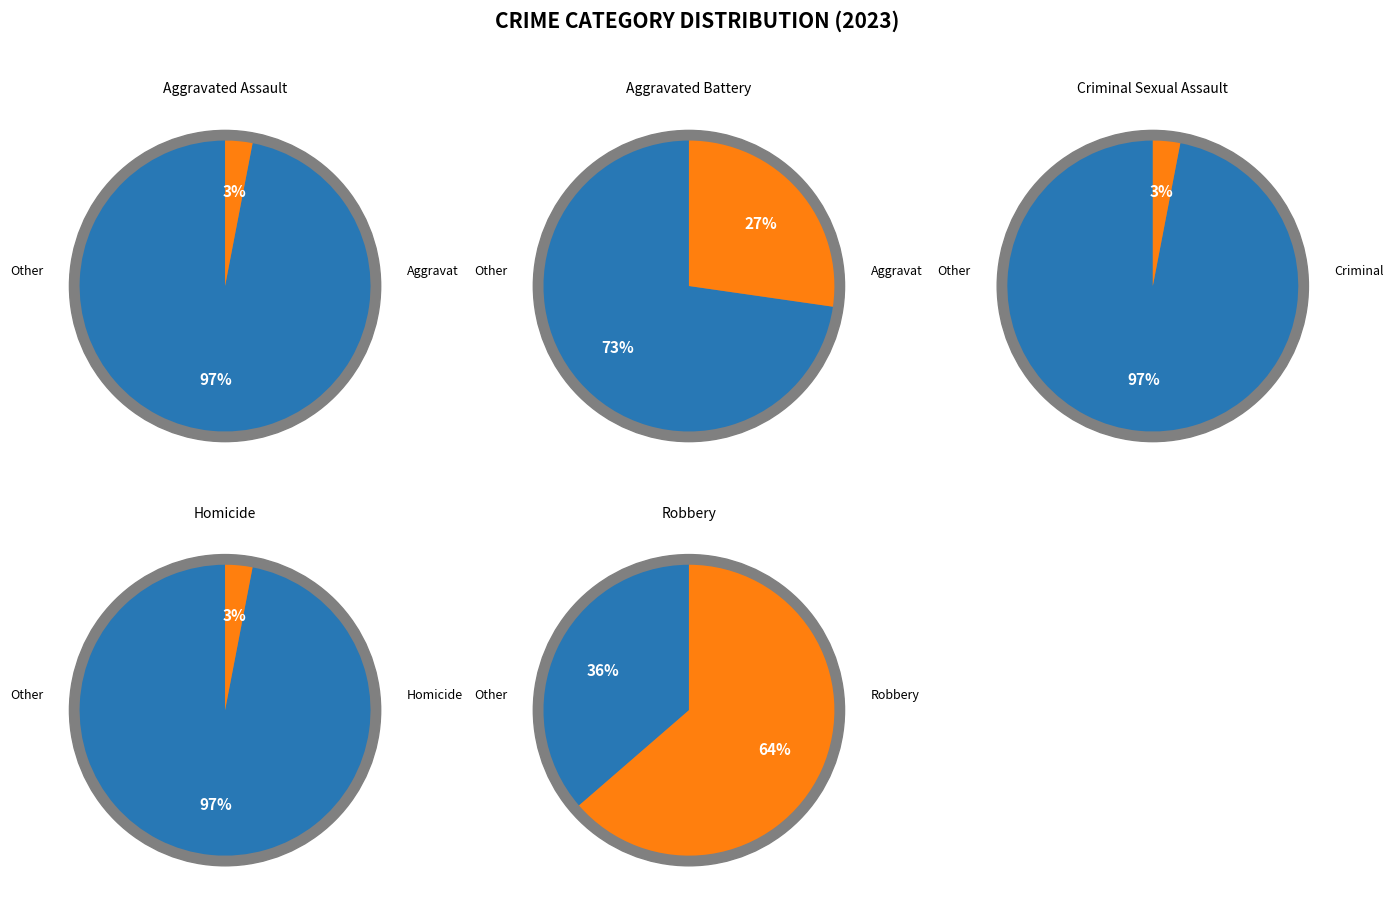

To the nearest percent, what is the average slice percentage?

20%